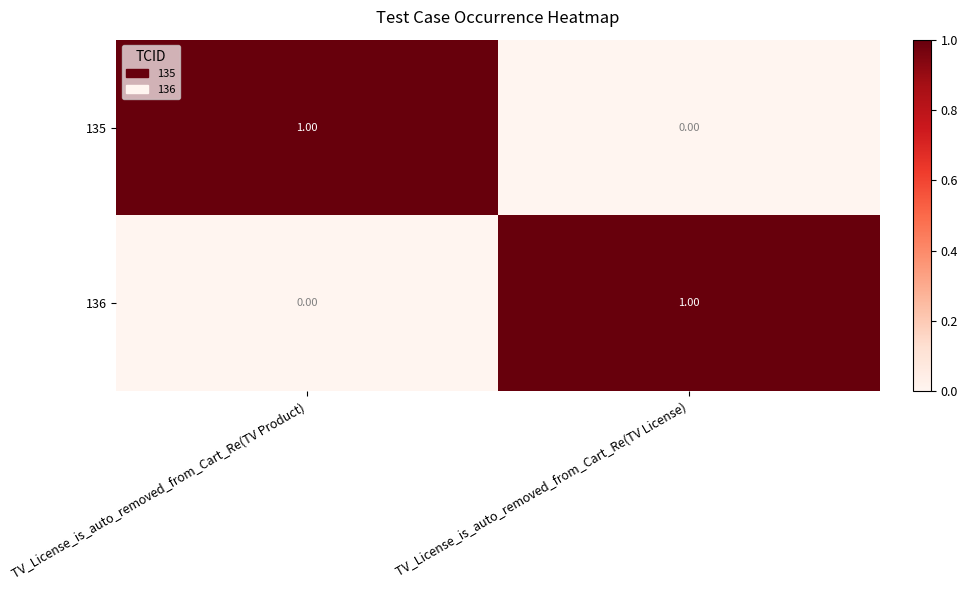

Is the value of 135 at TV_License_is_auto_removed_from_Cart_Re(TV Product) greater than the value of 136 at TV_License_is_auto_removed_from_Cart_Re(TV Product)?

Yes